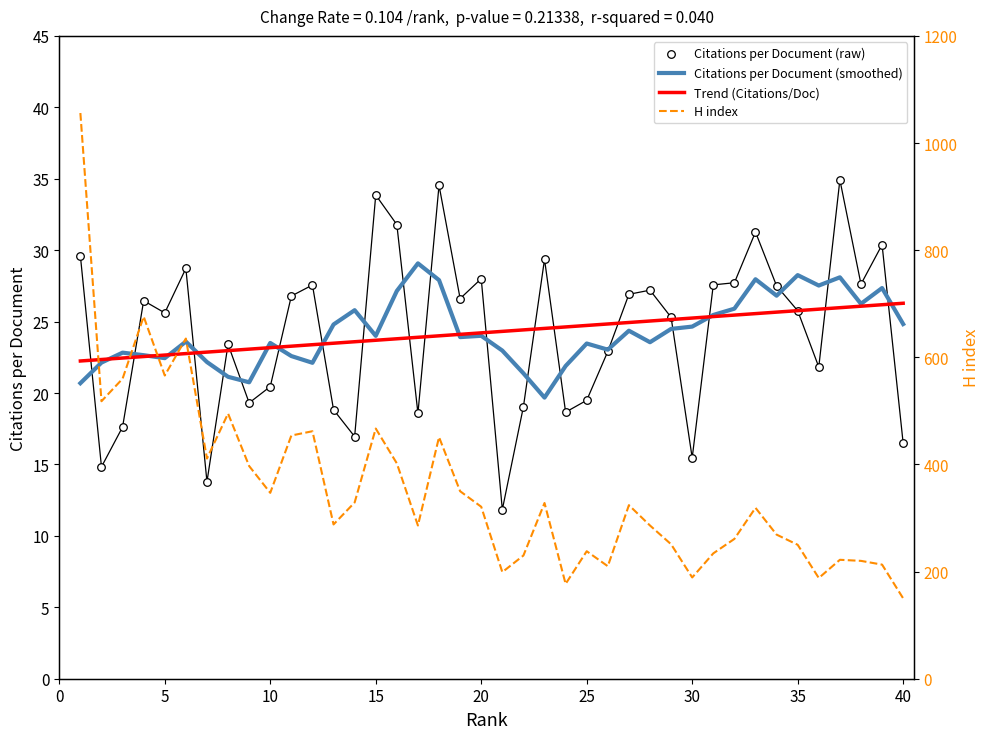

Which series has the largest total across all categories?

H index